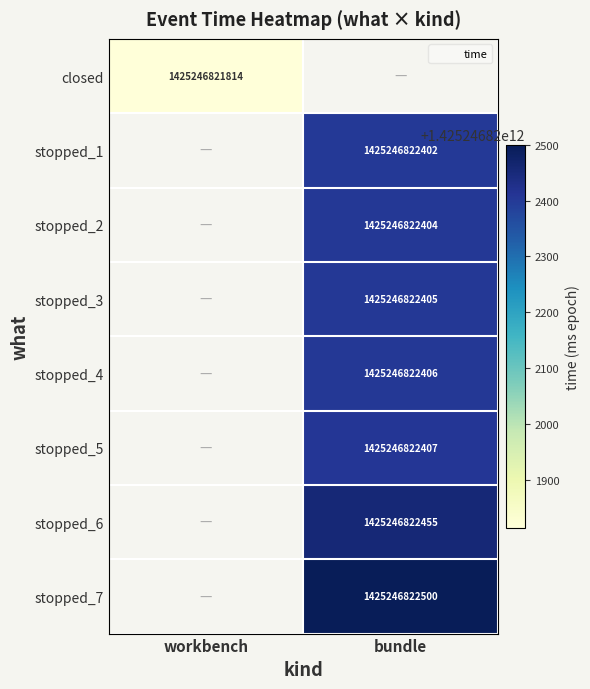

Rank the series by their maximum value, from lowest to highest.

closed, stopped_1, stopped_2, stopped_3, stopped_4, stopped_5, stopped_6, stopped_7